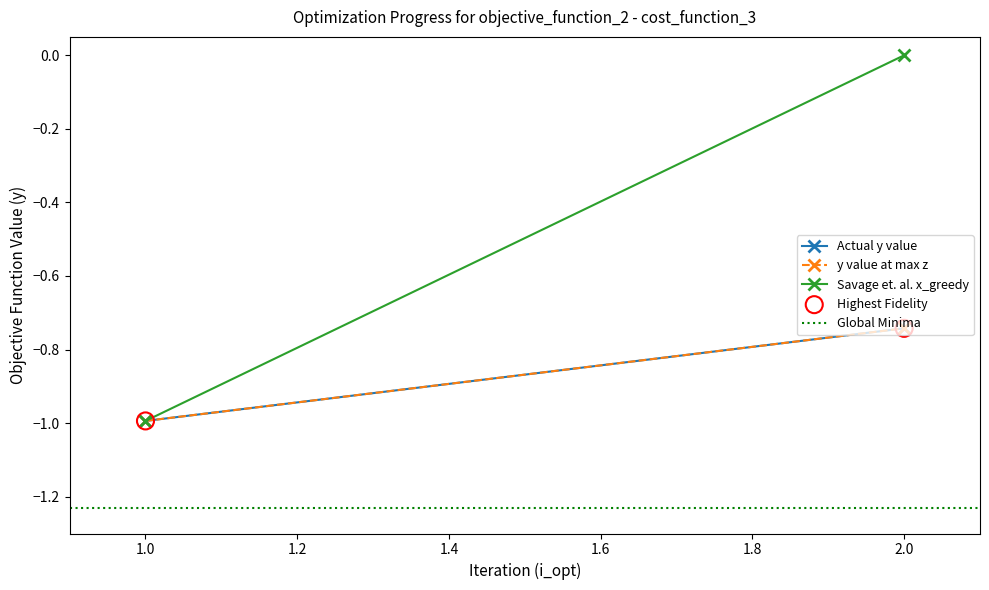

Which series reaches the minimum Y coordinate?

Global Minima